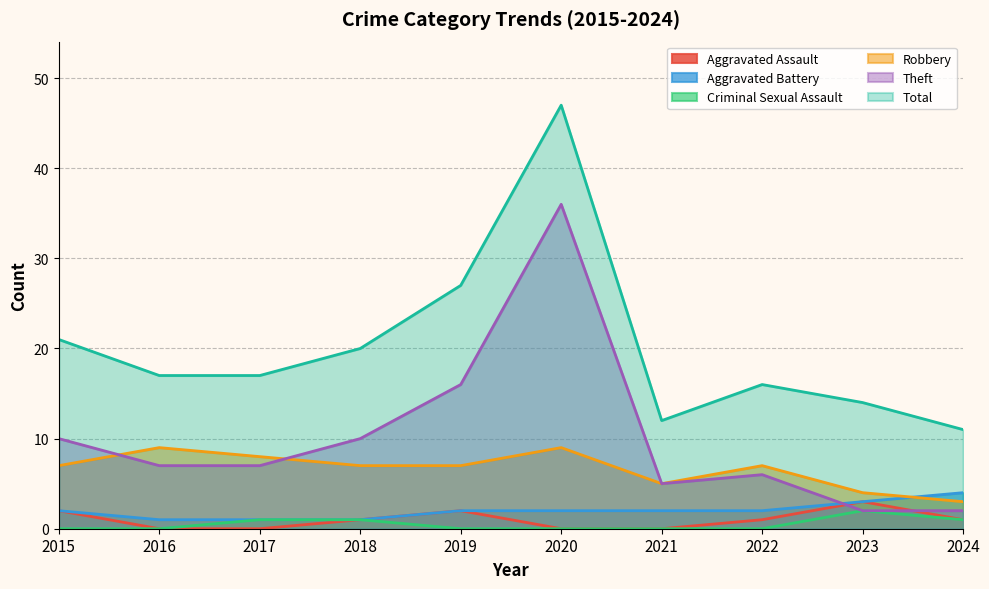

In Theft, how many points are lower than both neighbors (excluding endpoints)?

1